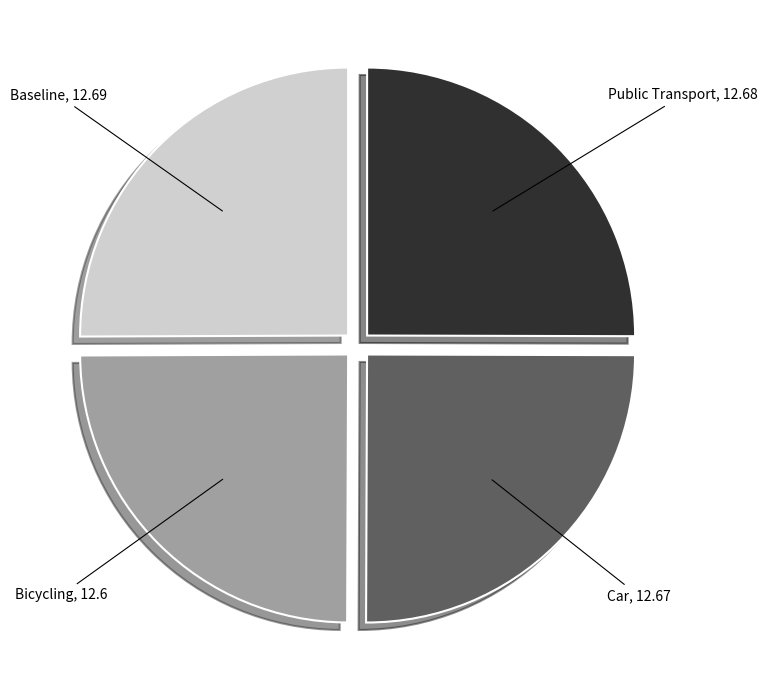

Count the number of slices in the pie.

4